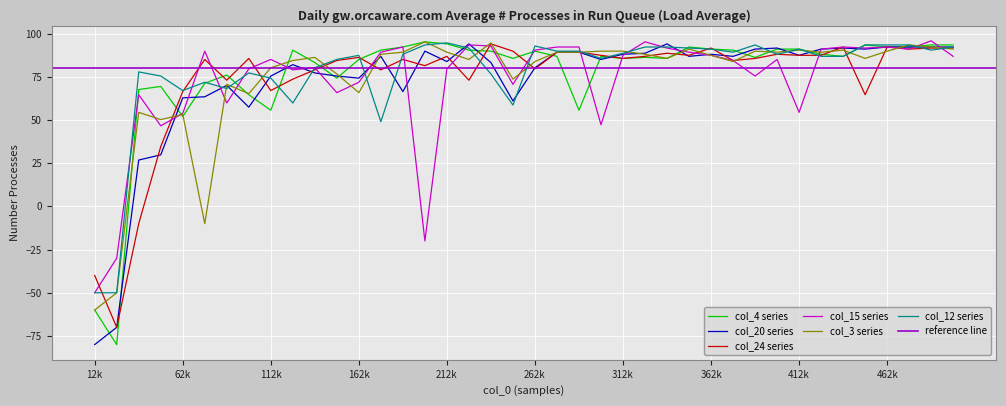

What is the highest value of the col_15 series series?

95.8